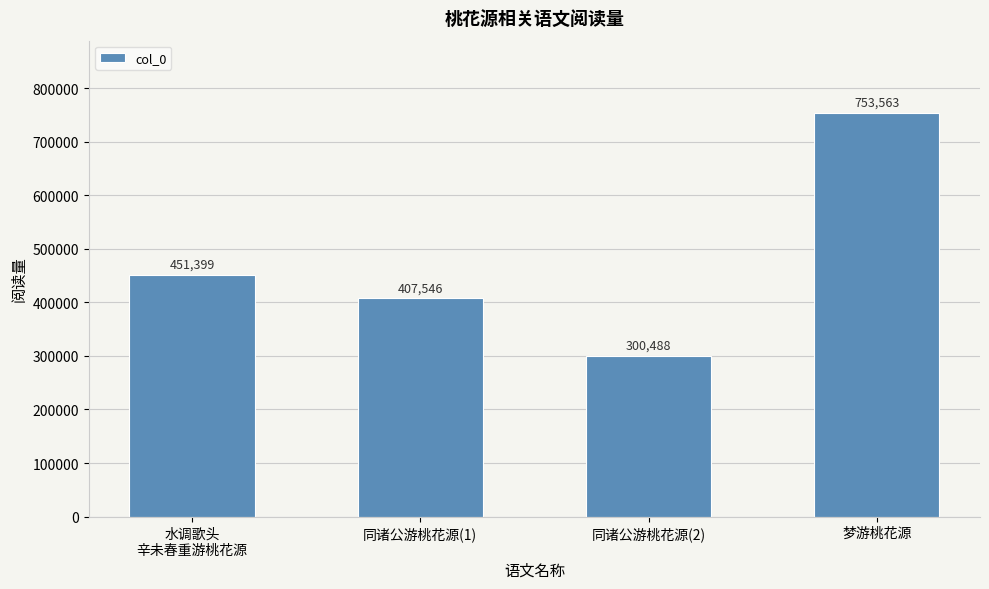

Approximately how many times larger is the value at 同诸公游桃花源(2) compared to 梦游桃花源?

0.4